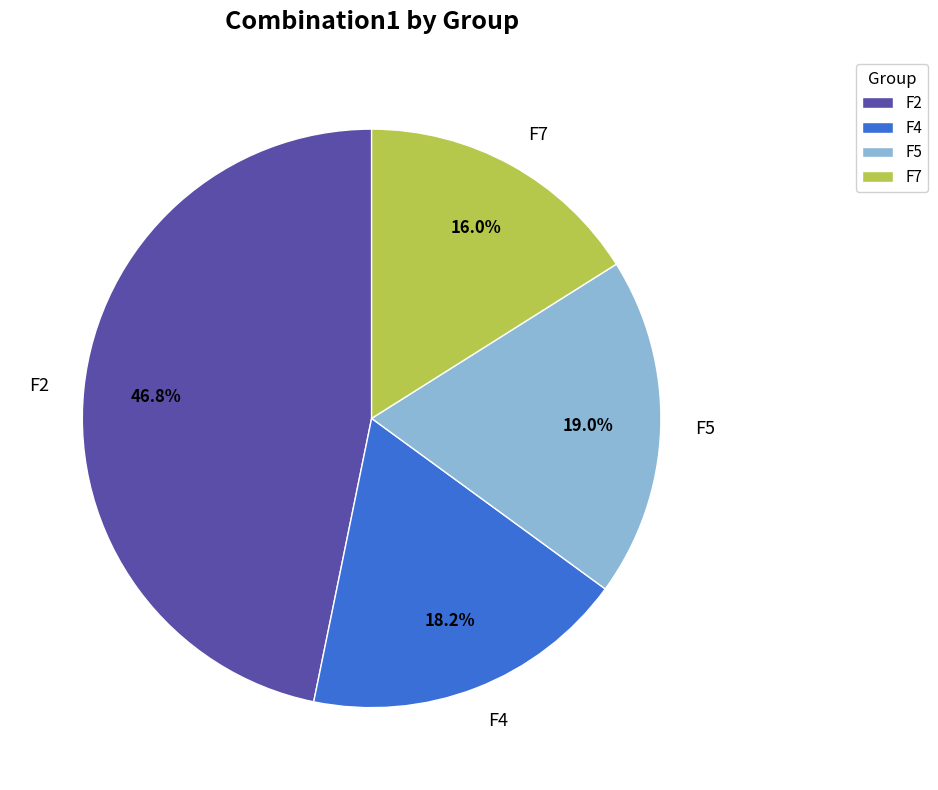

What portion of the pie excludes F7?

84.0%